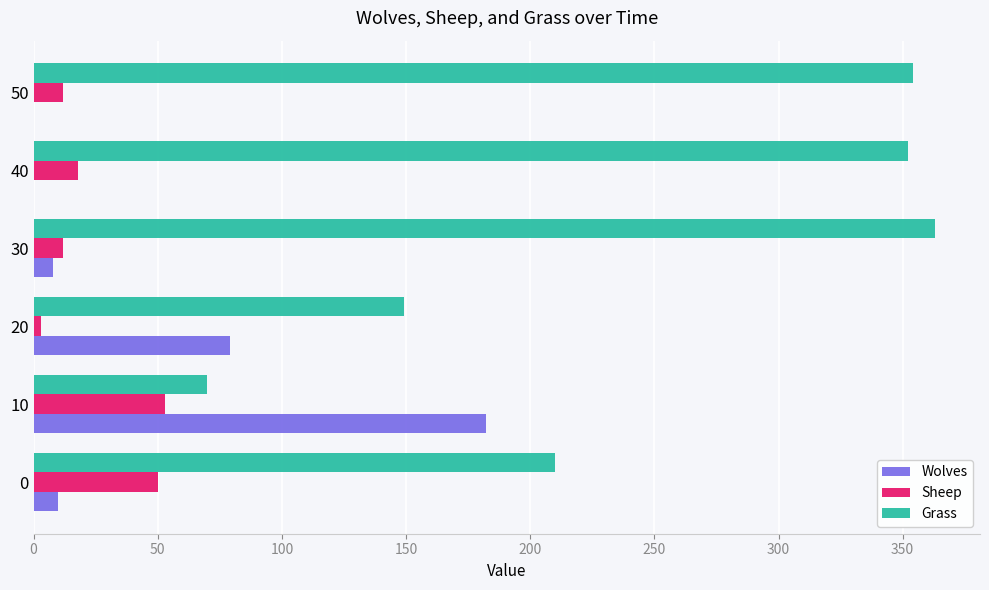

What is the maximum value for Grass?

363